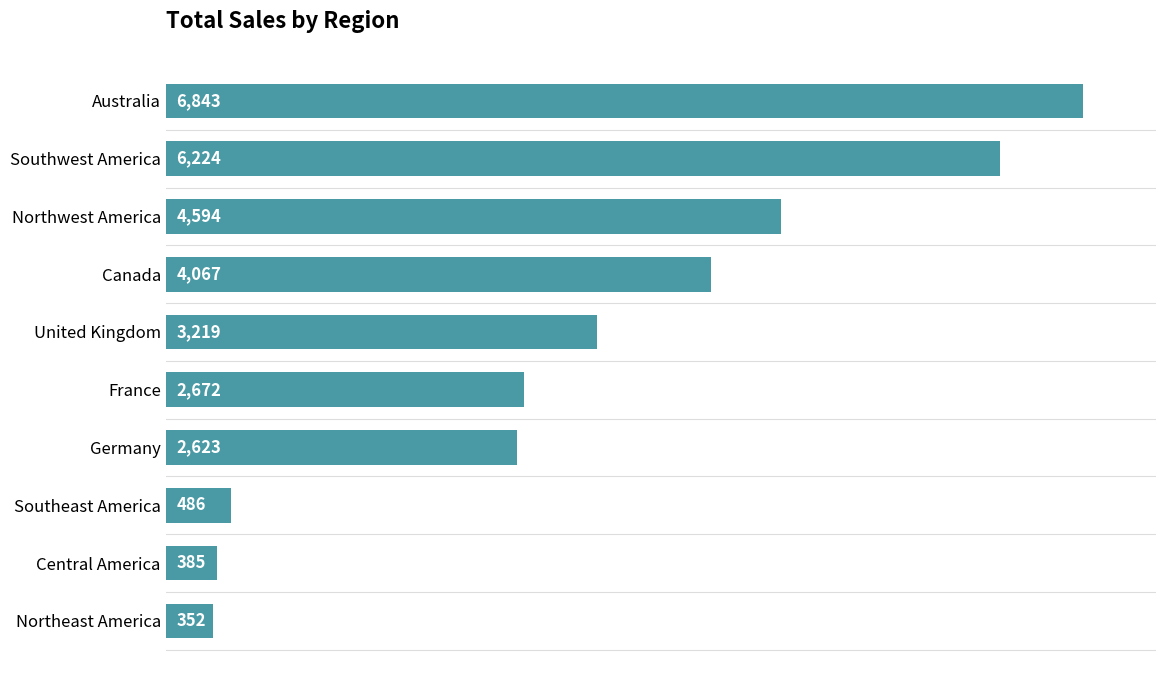

What is the minimum value shown in the chart?

352